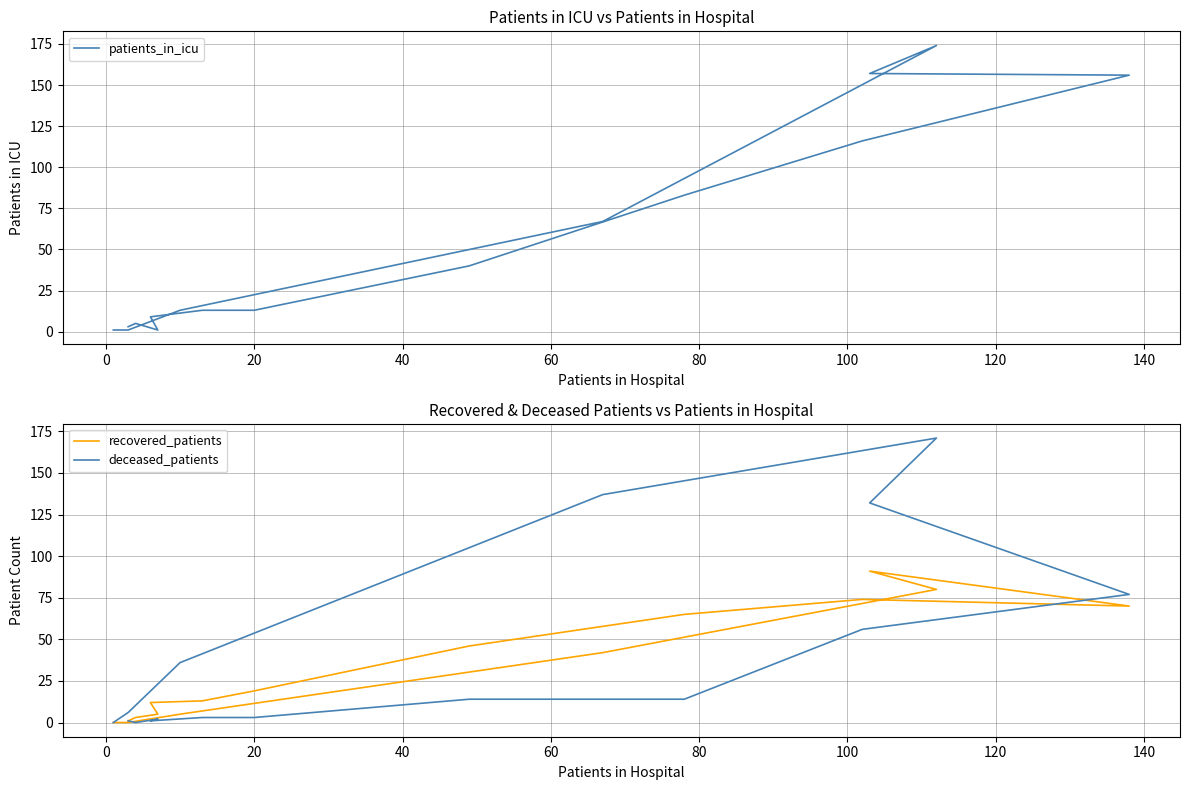

True or false: deceased_patients and patients_in_icu cross at least once.

True